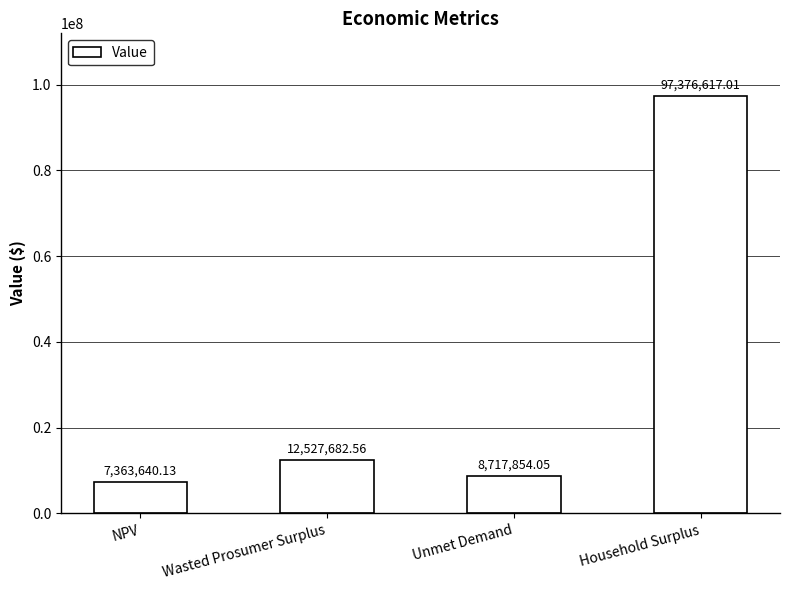

What position from the right is Household Surplus?

1